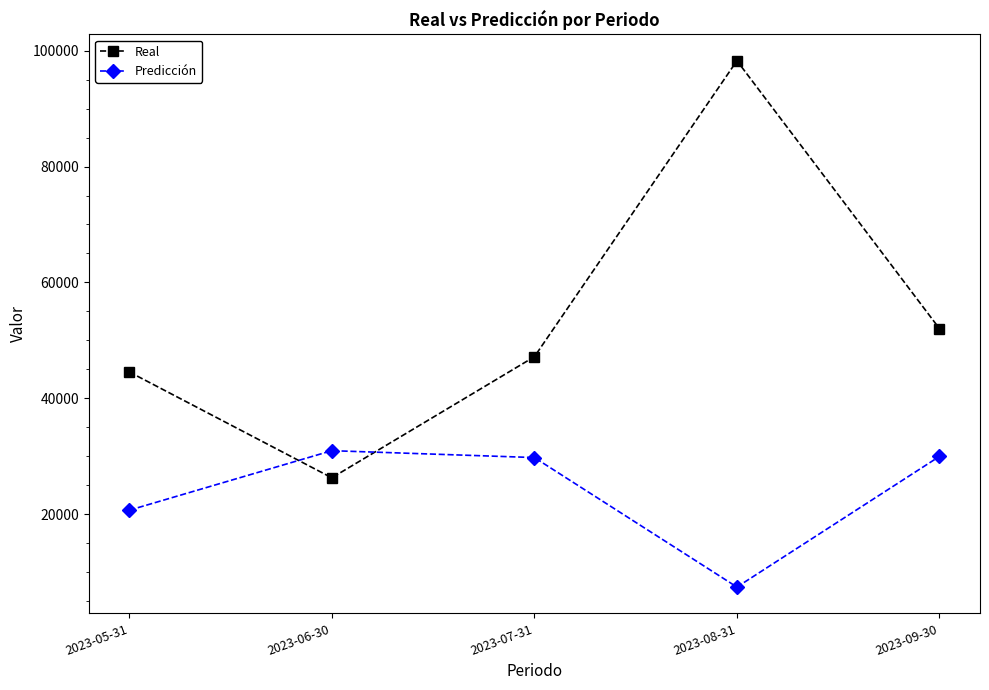

What is the sum of all Real values?

268328.3